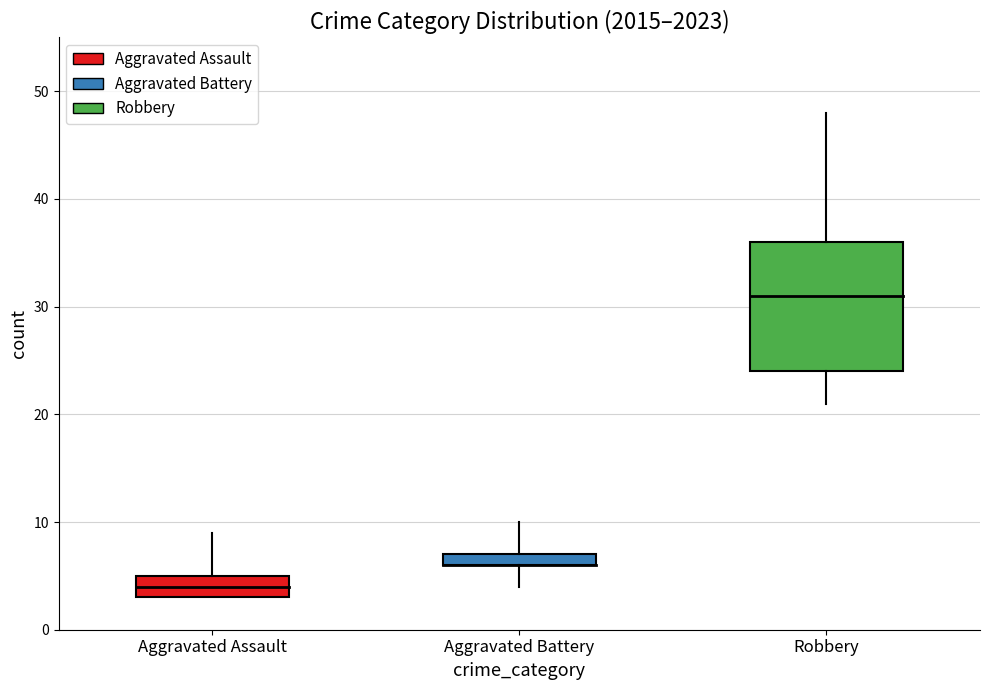

Reading right to left, extract all data points from this chart.

Aggravated Assault: 8=7	7=4	6=5	5=3	4=9	3=3	2=3	1=4	0=4
Aggravated Battery: 8=10	7=6	6=8	5=7	4=6	3=7	2=6	1=5	0=4
Robbery: 8=25	7=31	6=48	5=24	4=36	3=39	2=21	1=31	0=22